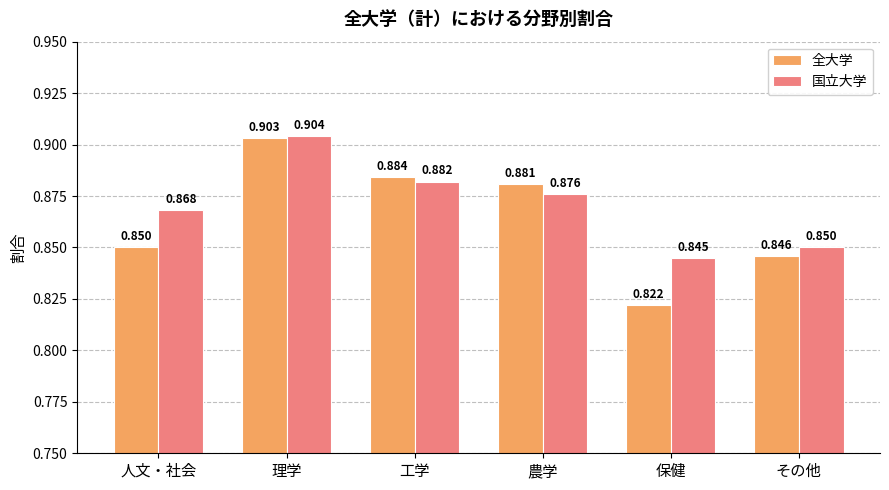

Is the value of 全大学 at 農学 greater than the value of 国立大学 at 農学?

Yes